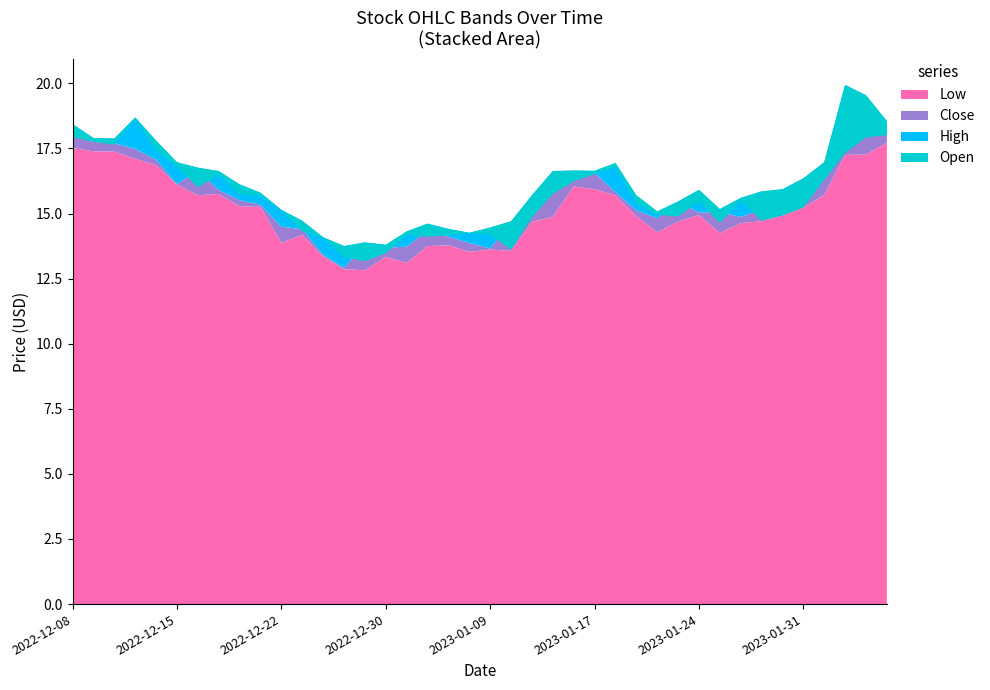

Reading left to right, what are all the values shown in this chart?

Open: 2022-12-08=17.9	2022-12-09=17.8	2022-12-12=17.6	2022-12-13=18.6	2022-12-14=17.4	2022-12-15=16.8	2022-12-16=16.0	2022-12-19=16.5	2022-12-20=15.7	2022-12-21=15.7	2022-12-22=15.1	2022-12-23=14.3	2022-12-27=14.1	2022-12-28=13.3	2022-12-29=13.2	2022-12-30=13.5	2023-01-03=14.2	2023-01-04=14.1	2023-01-05=14.2	2023-01-06=14.2	2023-01-09=14.2	2023-01-10=13.6	2023-01-11=14.8	2023-01-12=15.8	2023-01-13=16.2	2023-01-17=16.5	2023-01-18=16.8	2023-01-19=15.4	2023-01-20=14.9	2023-01-23=14.9	2023-01-24=15.5	2023-01-25=14.6	2023-01-26=15.5	2023-01-27=14.7	2023-01-30=14.9	2023-01-31=15.2	2023-02-01=16.3	2023-02-02=17.3	2023-02-03=17.9	2023-02-06=18.0
High: 2022-12-08=18.4	2022-12-09=17.9	2022-12-12=17.9	2022-12-13=18.7	2022-12-14=17.8	2022-12-15=17.0	2022-12-16=16.8	2022-12-19=16.6	2022-12-20=16.1	2022-12-21=15.8	2022-12-22=15.1	2022-12-23=14.7	2022-12-27=14.1	2022-12-28=13.8	2022-12-29=13.9	2022-12-30=13.8	2023-01-03=14.3	2023-01-04=14.6	2023-01-05=14.4	2023-01-06=14.3	2023-01-09=14.5	2023-01-10=14.7	2023-01-11=15.7	2023-01-12=16.6	2023-01-13=16.6	2023-01-17=16.6	2023-01-18=16.9	2023-01-19=15.7	2023-01-20=15.1	2023-01-23=15.5	2023-01-24=15.9	2023-01-25=15.2	2023-01-26=15.6	2023-01-27=15.8	2023-01-30=15.9	2023-01-31=16.4	2023-02-01=17.0	2023-02-02=19.9	2023-02-03=19.5	2023-02-06=18.6
Low: 2022-12-08=17.5	2022-12-09=17.4	2022-12-12=17.4	2022-12-13=17.1	2022-12-14=16.9	2022-12-15=16.1	2022-12-16=15.7	2022-12-19=15.8	2022-12-20=15.3	2022-12-21=15.3	2022-12-22=13.9	2022-12-23=14.2	2022-12-27=13.3	2022-12-28=12.9	2022-12-29=12.8	2022-12-30=13.3	2023-01-03=13.1	2023-01-04=13.8	2023-01-05=13.8	2023-01-06=13.5	2023-01-09=13.6	2023-01-10=13.6	2023-01-11=14.7	2023-01-12=14.9	2023-01-13=16.0	2023-01-17=15.9	2023-01-18=15.7	2023-01-19=14.9	2023-01-20=14.3	2023-01-23=14.7	2023-01-24=14.9	2023-01-25=14.2	2023-01-26=14.6	2023-01-27=14.7	2023-01-30=14.9	2023-01-31=15.2	2023-02-01=15.7	2023-02-02=17.2	2023-02-03=17.3	2023-02-06=17.7
Close: 2022-12-08=18.0	2022-12-09=17.8	2022-12-12=17.7	2022-12-13=17.5	2022-12-14=17.1	2022-12-15=16.1	2022-12-16=16.6	2022-12-19=15.9	2022-12-20=15.5	2022-12-21=15.3	2022-12-22=14.5	2022-12-23=14.4	2022-12-27=13.4	2022-12-28=12.9	2022-12-29=13.8	2022-12-30=13.7	2023-01-03=13.7	2023-01-04=14.3	2023-01-05=14.1	2023-01-06=13.9	2023-01-09=13.7	2023-01-10=14.7	2023-01-11=15.6	2023-01-12=16.5	2023-01-13=16.4	2023-01-17=16.6	2023-01-18=15.8	2023-01-19=15.1	2023-01-20=14.8	2023-01-23=15.5	2023-01-24=15.0	2023-01-25=15.1	2023-01-26=14.9	2023-01-27=15.2	2023-01-30=15.3	2023-01-31=16.3	2023-02-01=16.7	2023-02-02=18.8	2023-02-03=18.4	2023-02-06=18.1